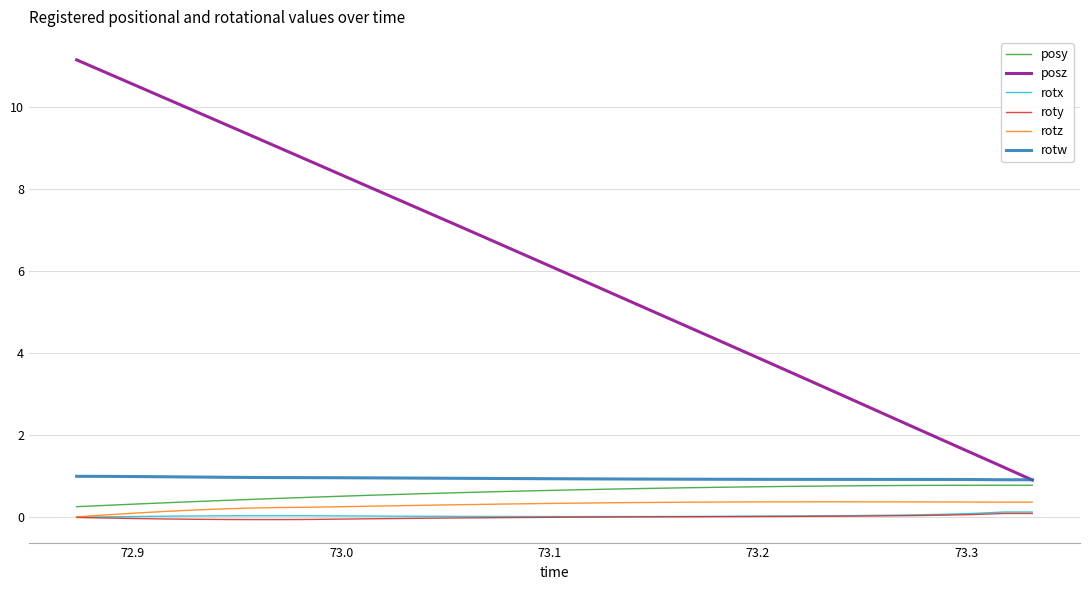

At how many categories does at least one series exceed 10?

4